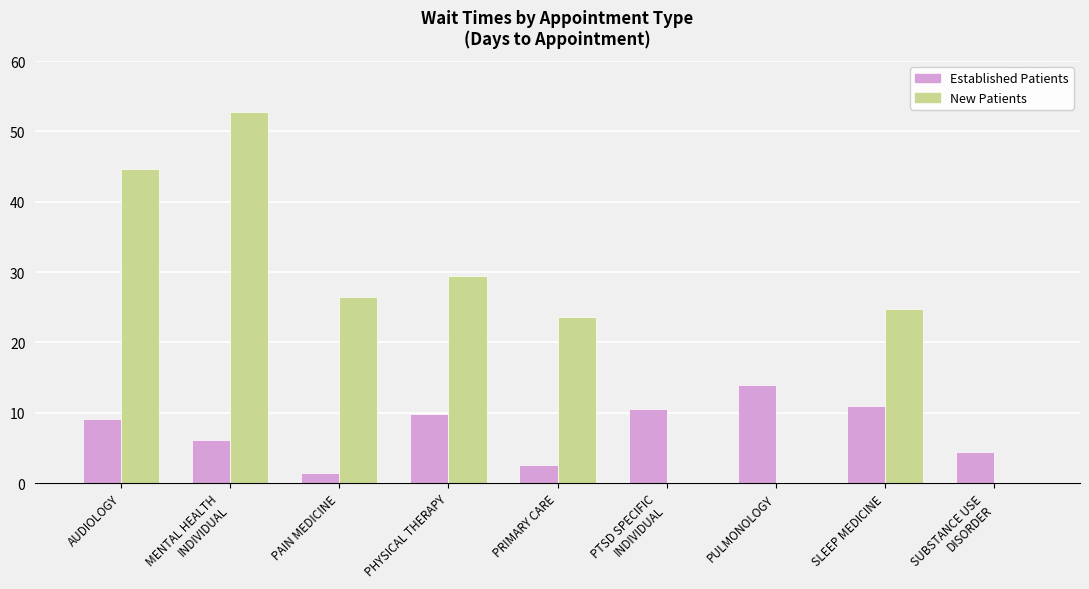

What is the total value across all series at SLEEP MEDICINE?

35.8